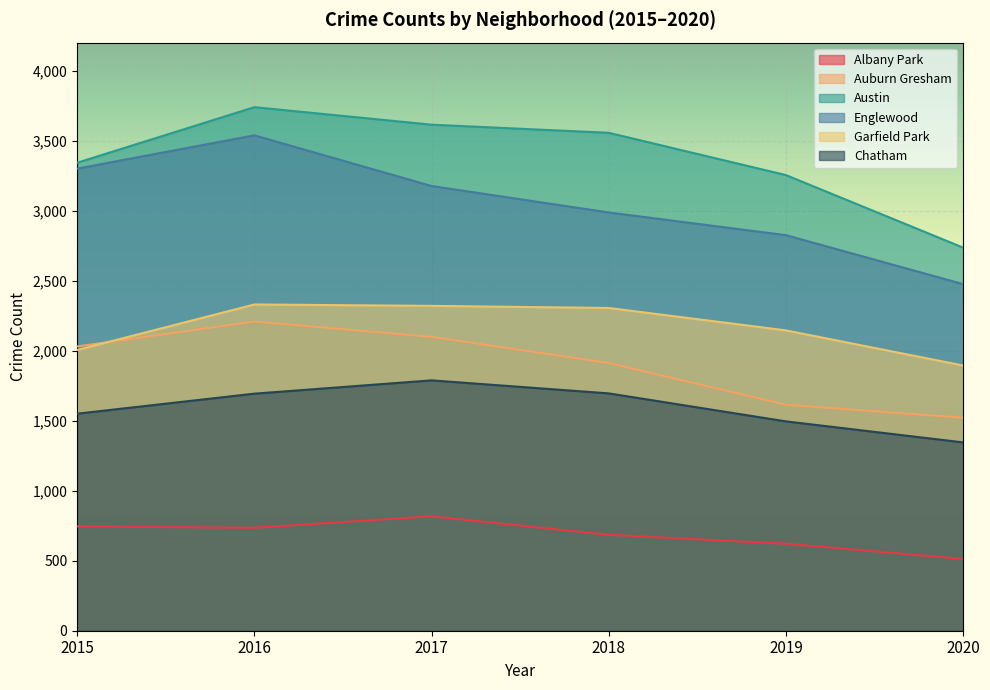

Reading left to right, what are all the values shown in this chart?

Albany Park: 745	735	817	685	621	513
Auburn Gresham: 2030	2208	2099	1912	1614	1521
Austin: 3342	3739	3614	3556	3254	2736
Englewood: 3300	3538	3176	2987	2825	2475
Garfield Park: 2005	2330	2320	2305	2145	1894
Chatham: 1550	1693	1788	1695	1495	1345